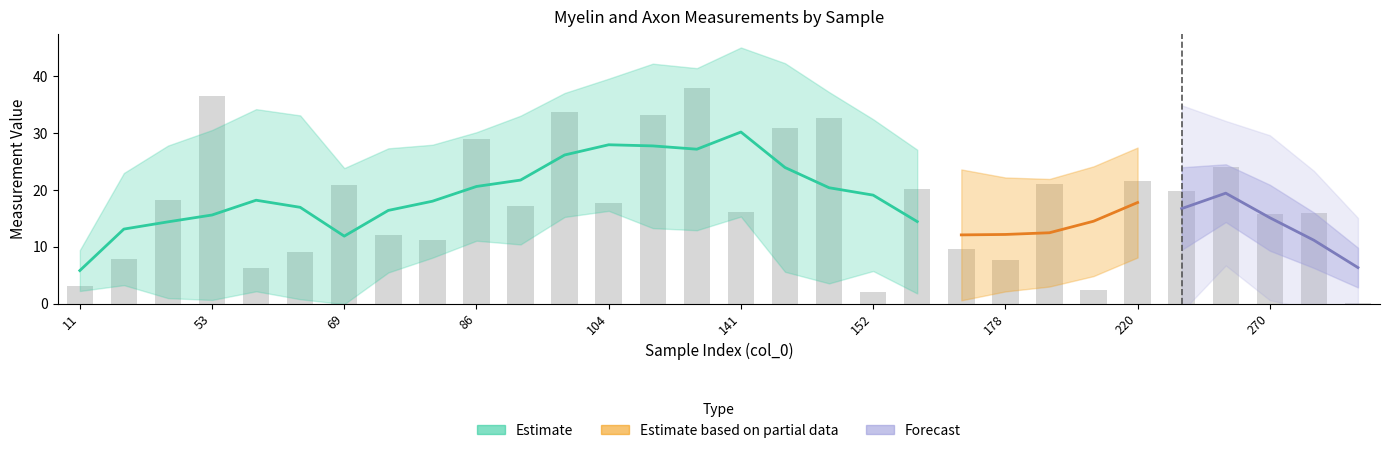

What is the difference between the maximum and minimum values in the myelin_thickness series?

37.9